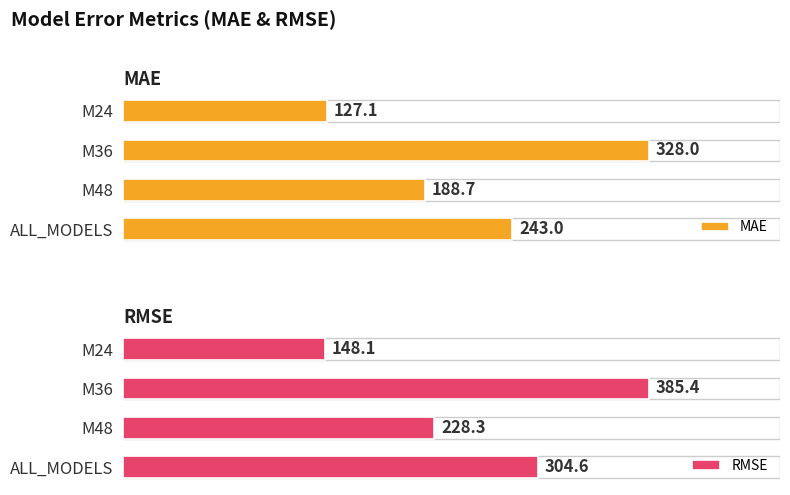

What are all the series names shown in the legend?

MAE, RMSE